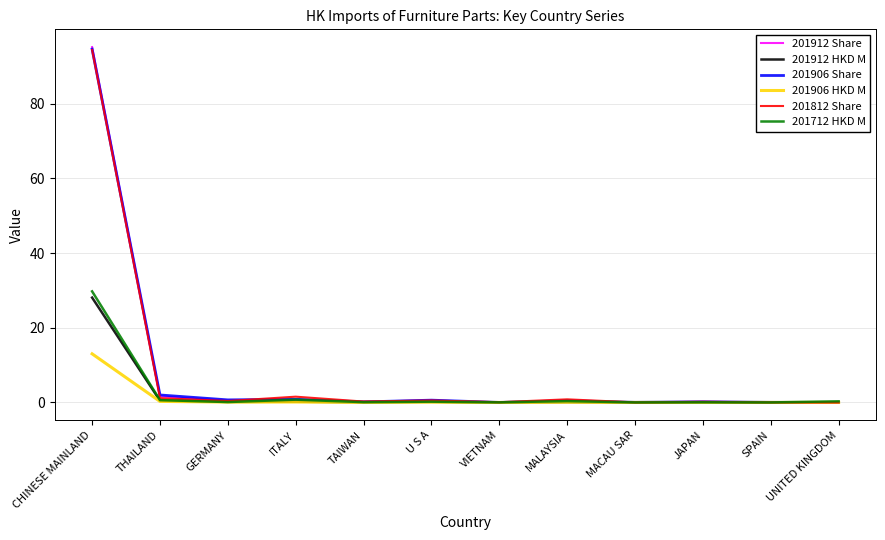

What is the total value across all series at MACAU SAR?

0.1